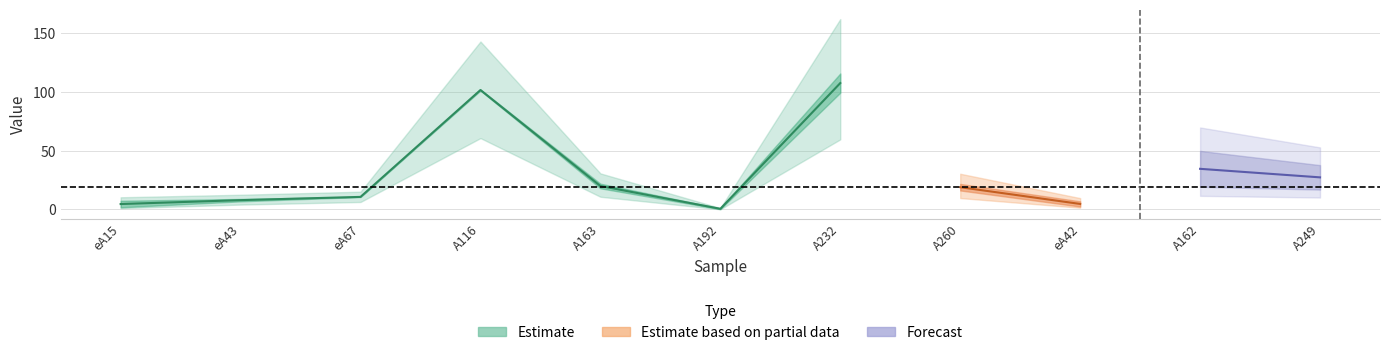

How many lines are shown in the chart?

2